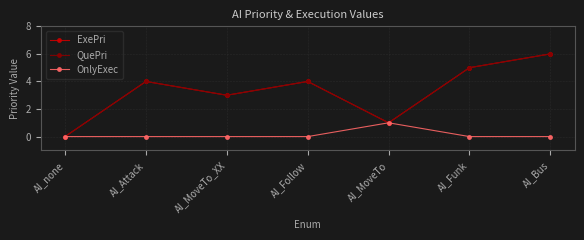

Is this an area chart (filled region under the line)?

No